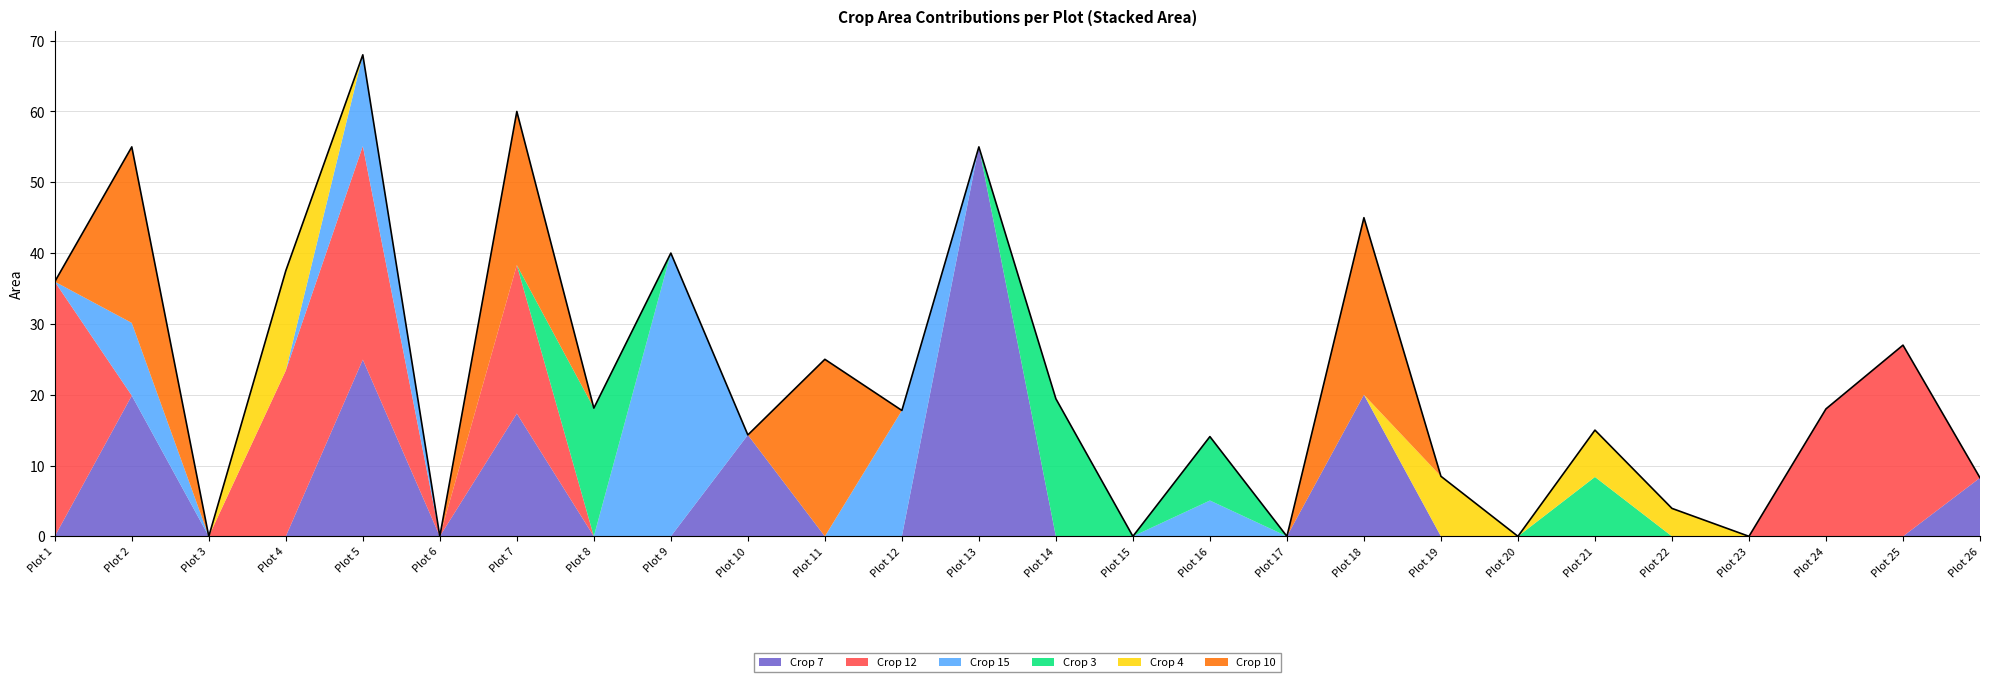

True or false: Crop 4 and Crop 12 intersect in this chart.

False